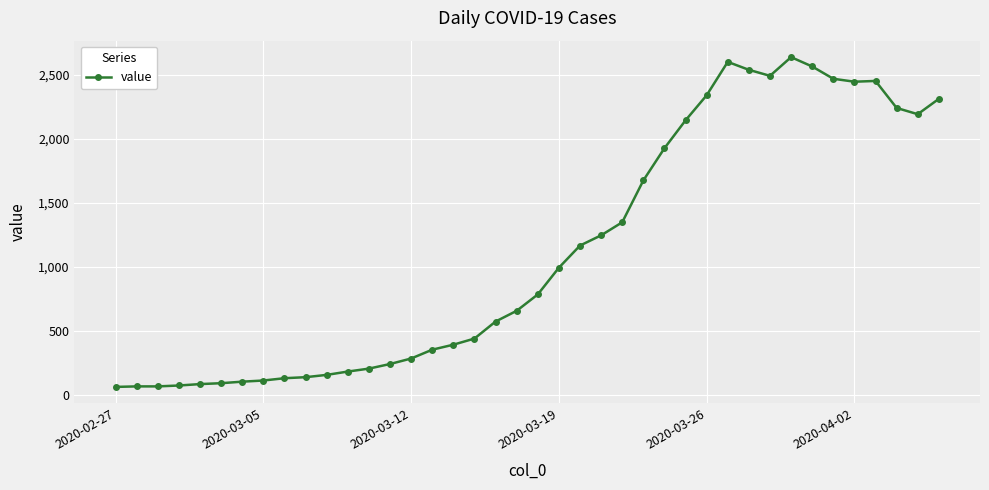

What is the smallest value displayed?

61